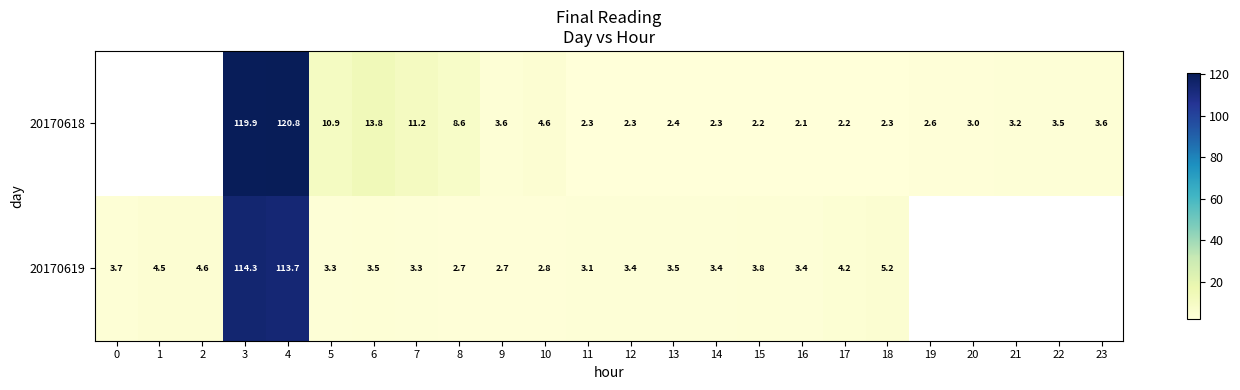

Count the number of categories in the chart.

24